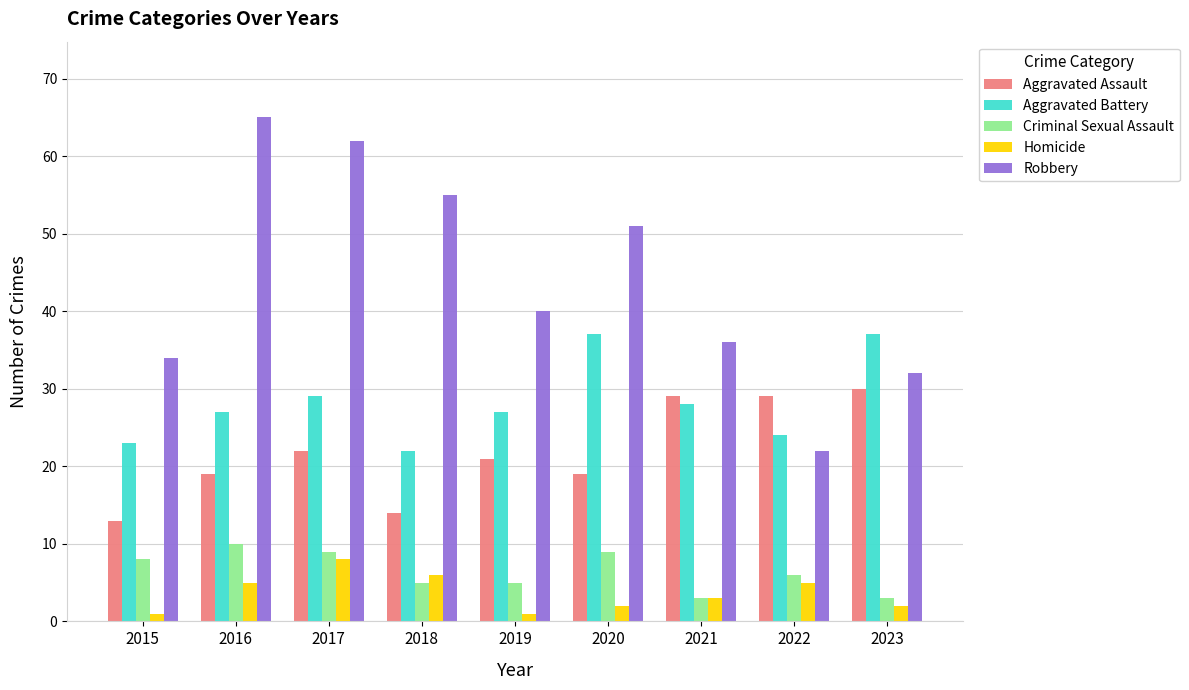

Is it true that Aggravated Assault equals 20 at 2021?

False